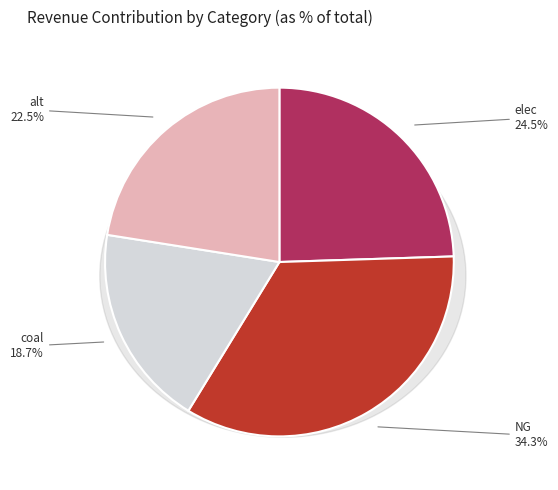

To the nearest percent, what is the combined percentage of NG and coal?

53%